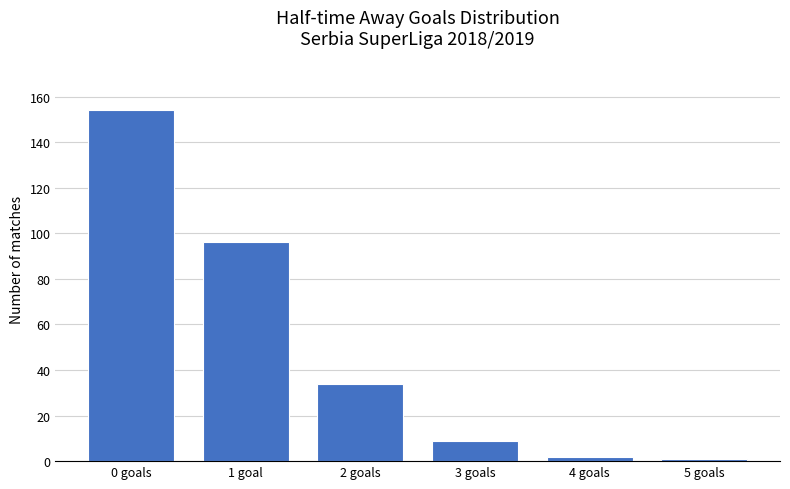

Are the bars horizontal?

No